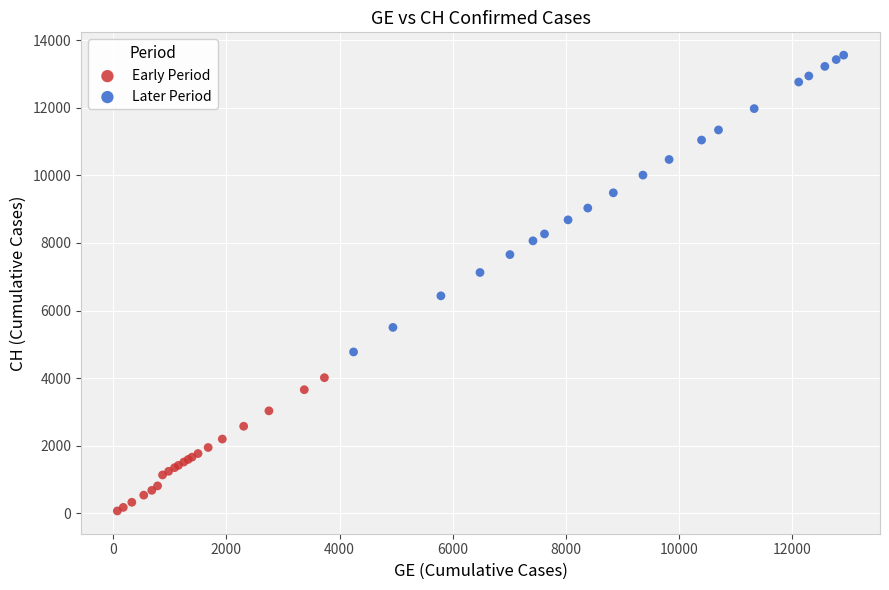

Which series contains the highest Y value?

Later Period